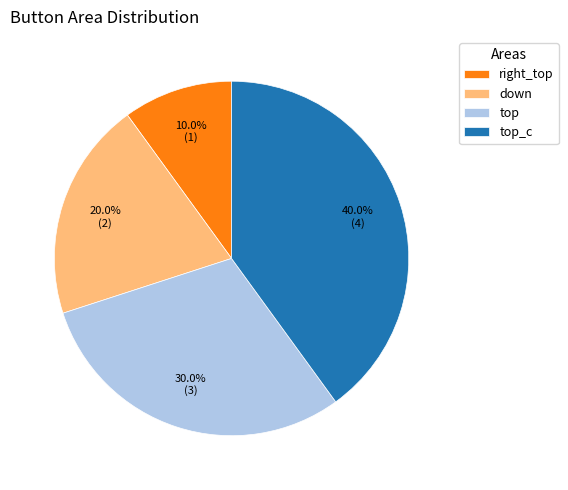

How many slices are in this pie chart?

4